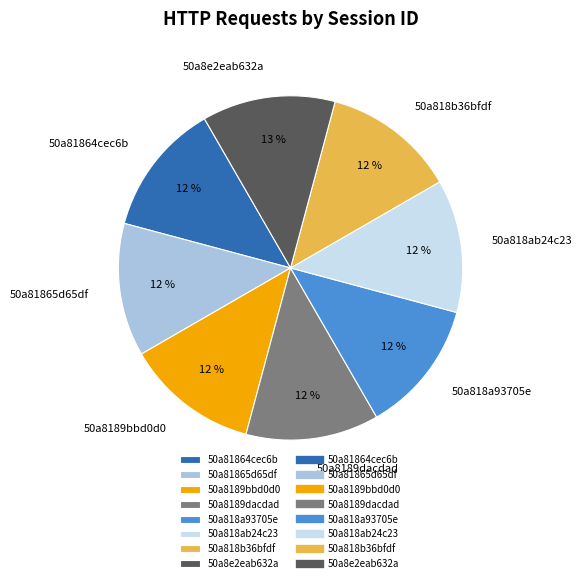

To the nearest percent, what portion does 50a818b36bfdf represent?

12%